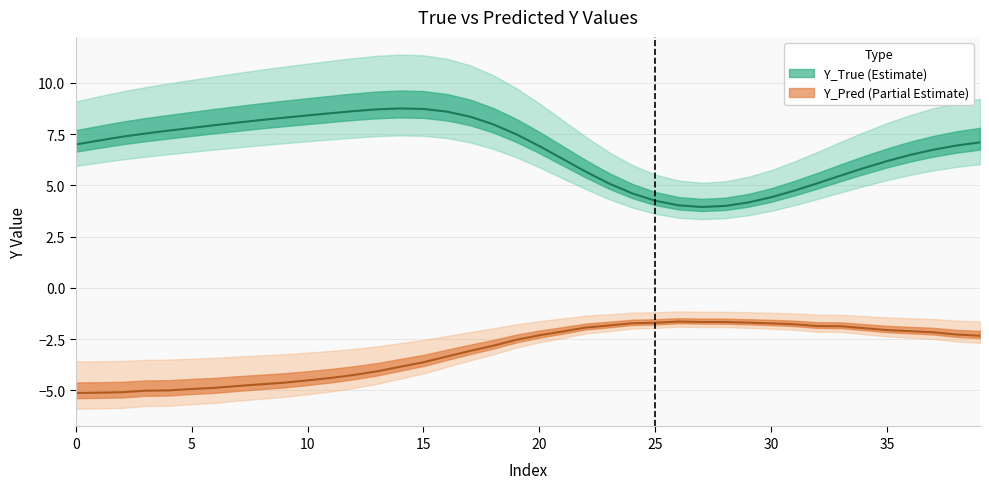

Which series has the largest total across all categories?

Y_True